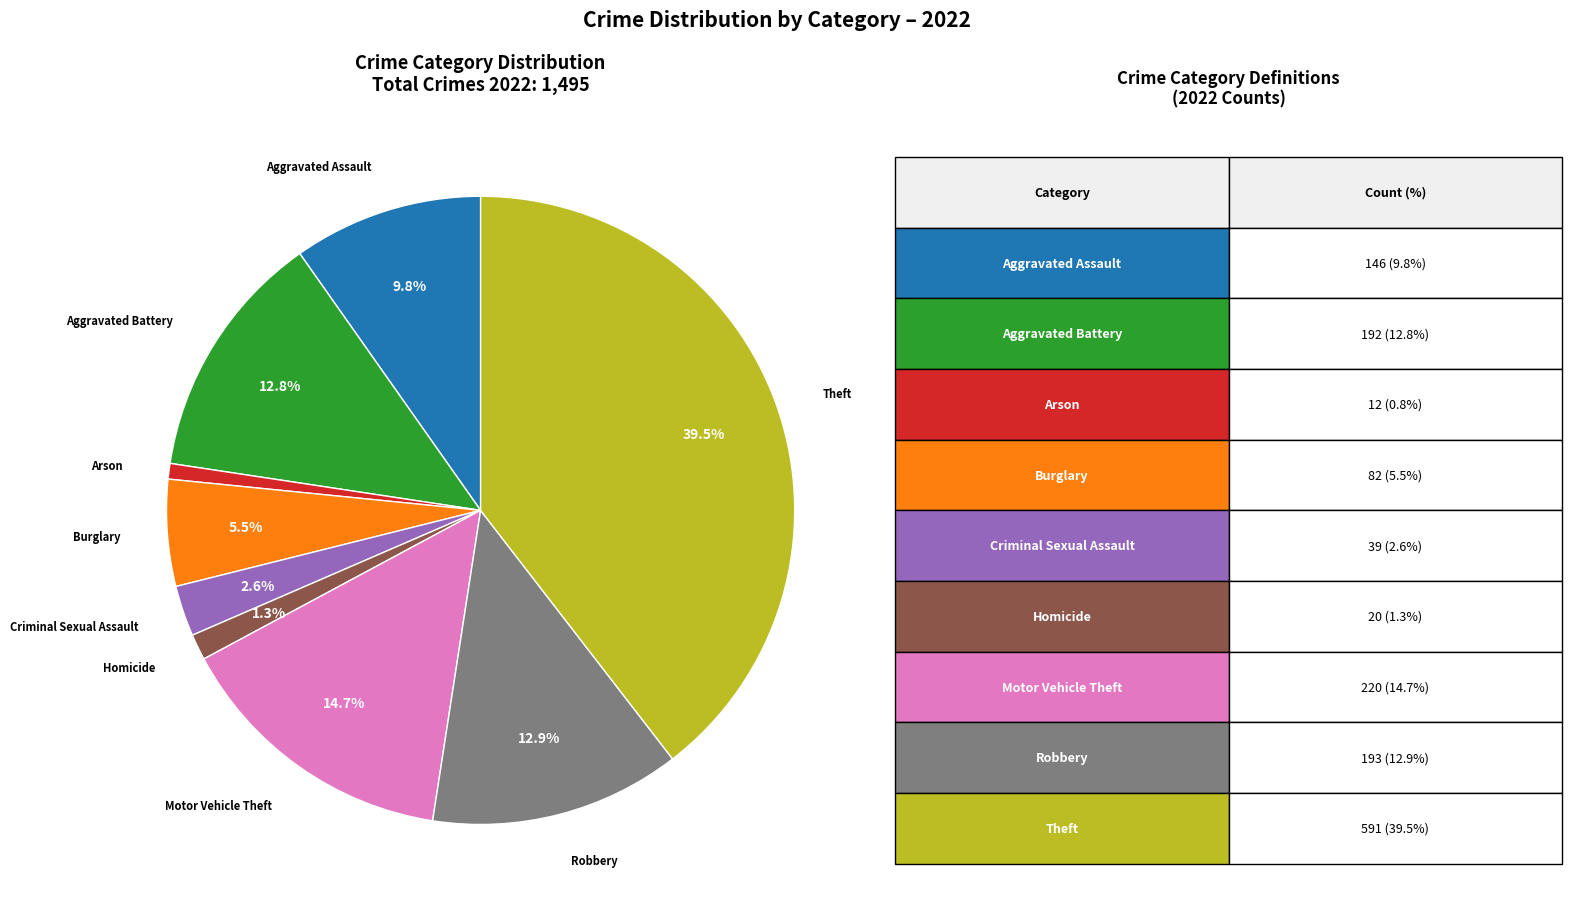

Does any single category account for the majority?

No